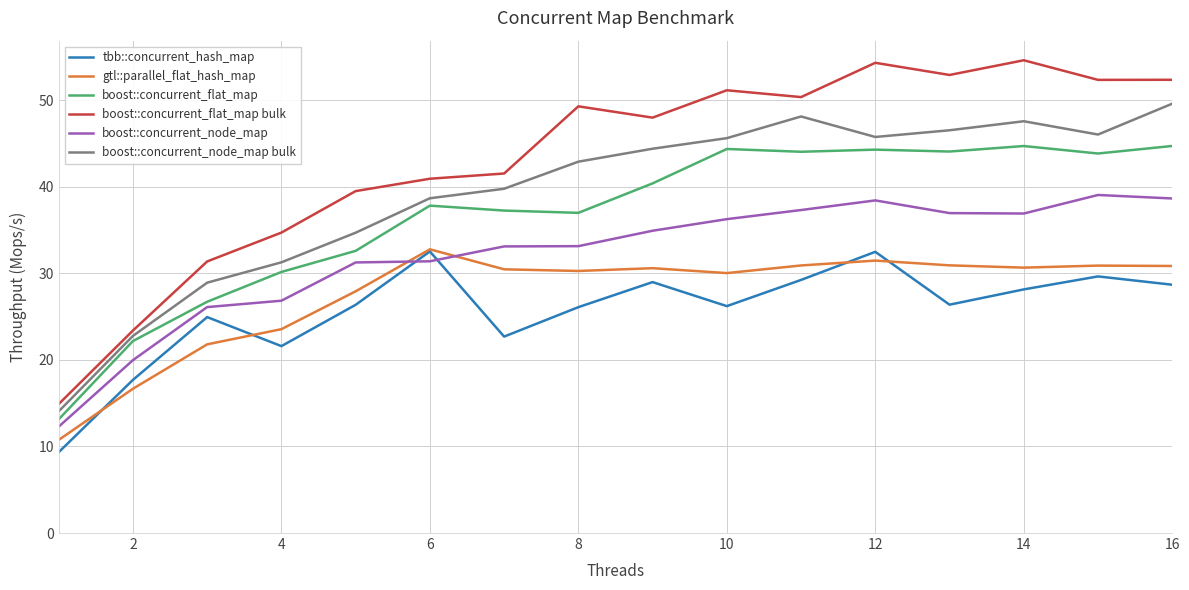

True or false: boost::concurrent_flat_map bulk and boost::concurrent_node_map bulk cross at least once.

False